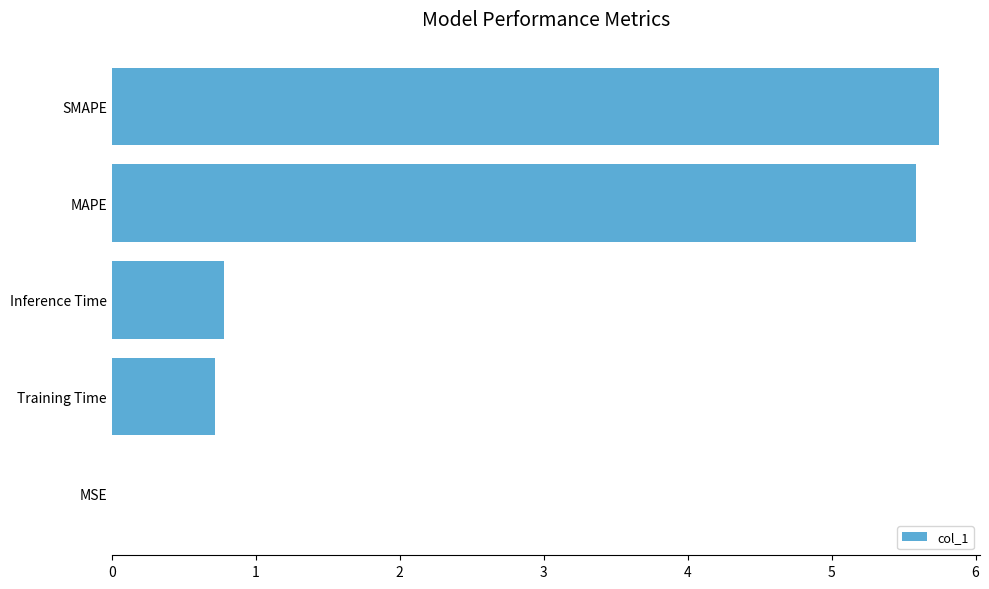

The chart shows a value of 0.7 at Training Time. True or false?

True